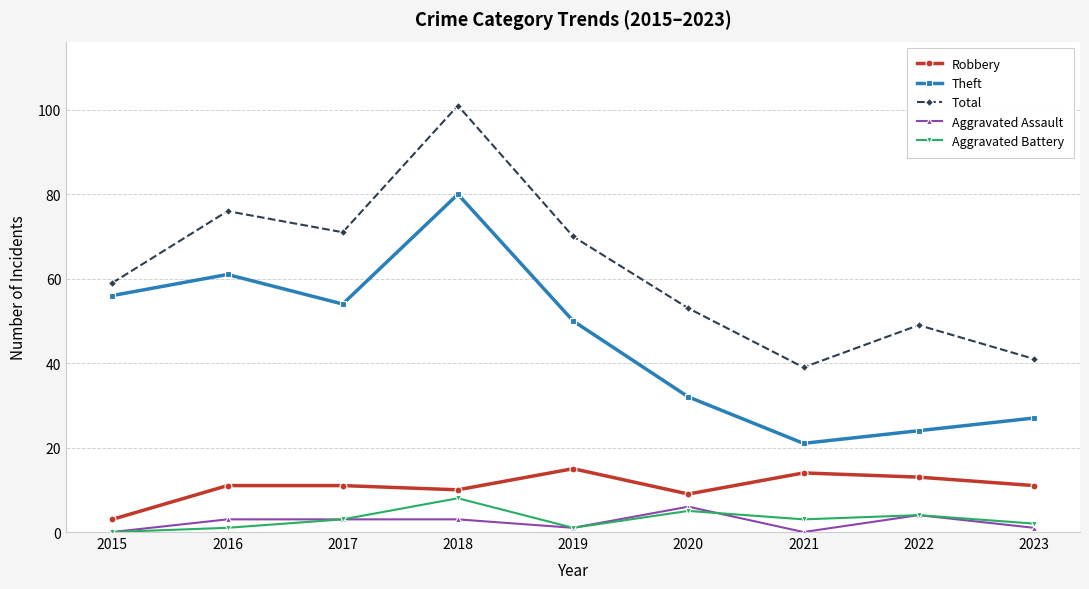

How many interior local valleys does the Theft series have?

2